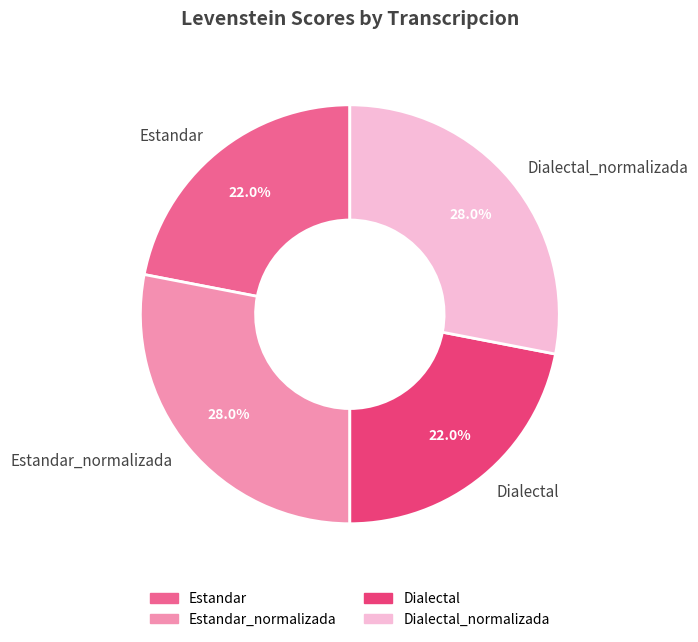

To the nearest percent, what is the average slice percentage?

25%